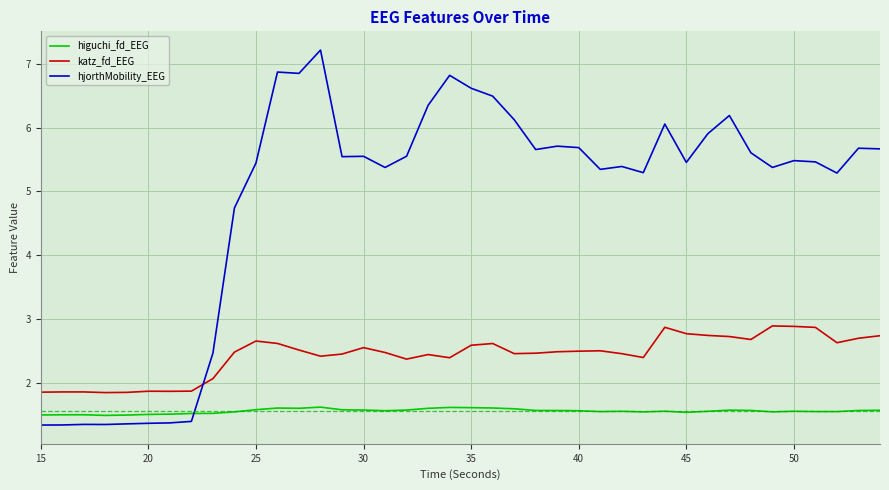

Rank the series by their maximum value, from highest to lowest.

hjorthMobility_EEG, katz_fd_EEG, higuchi_fd_EEG